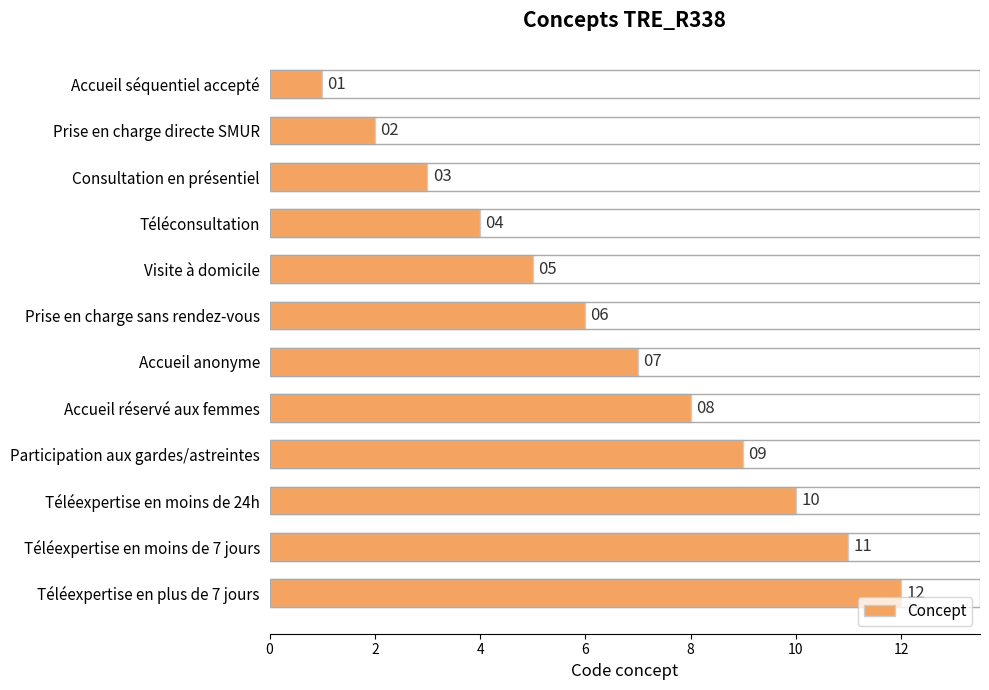

Rank the categories by value from lowest to highest.

Accueil séquentiel accepté, Prise en charge directe SMUR, Consultation en présentiel, Téléconsultation, Visite à domicile, Prise en charge sans rendez-vous, Accueil anonyme, Accueil réservé aux femmes, Participation aux gardes/astreintes, Téléexpertise en moins de 24h, Téléexpertise en moins de 7 jours, Téléexpertise en plus de 7 jours